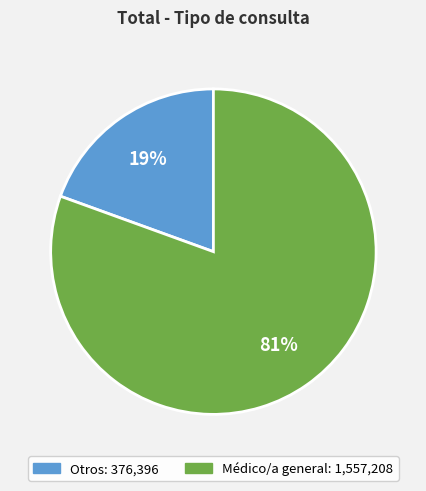

How many slices are in this pie chart?

2